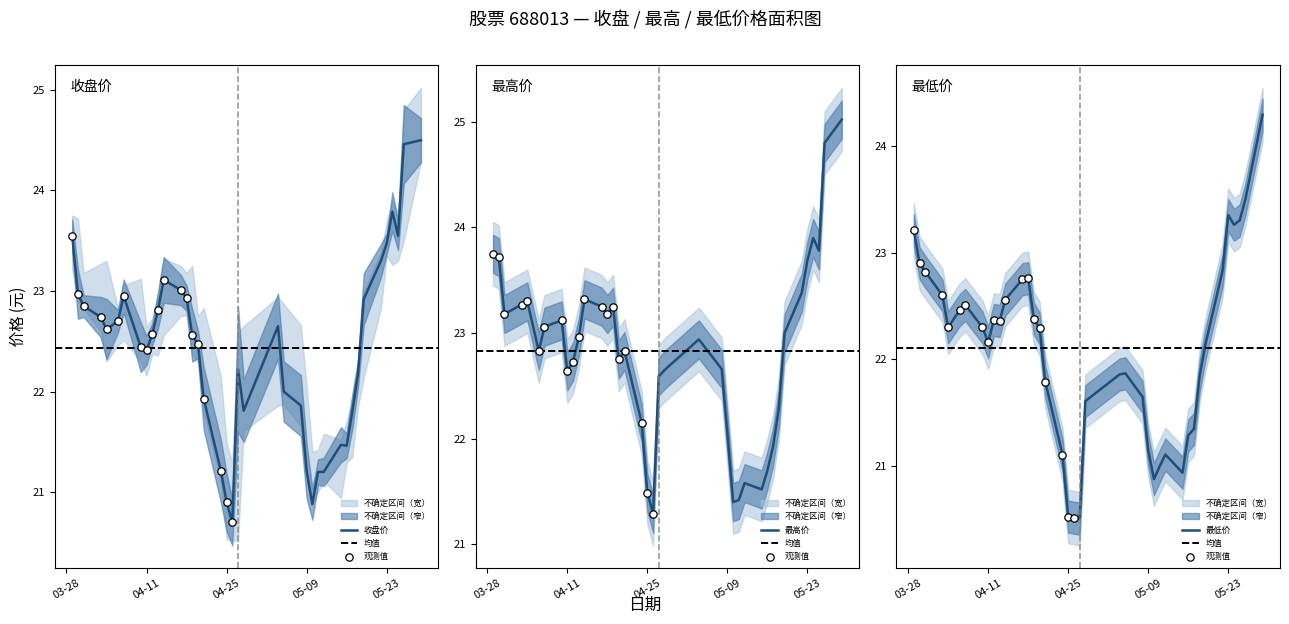

Is the value of 最高 at 21 greater than the value of 收盘 at 19?

Yes